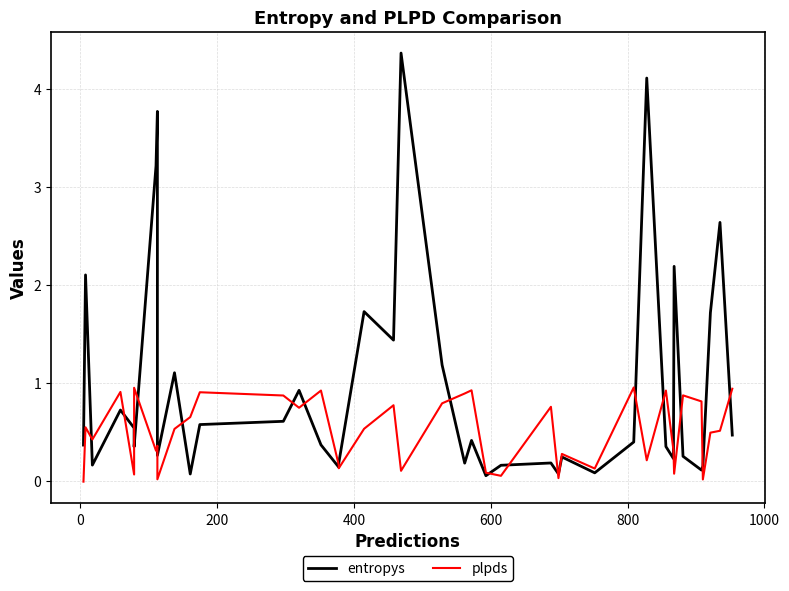

What is the average value of the plpds series?

0.5